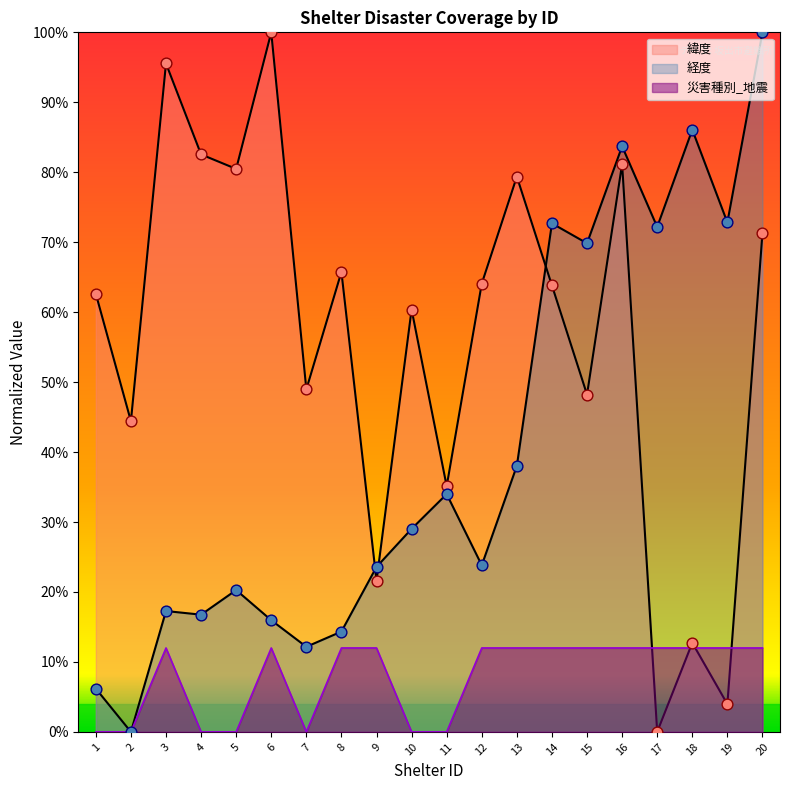

At how many categories does at least one series exceed 0?

20